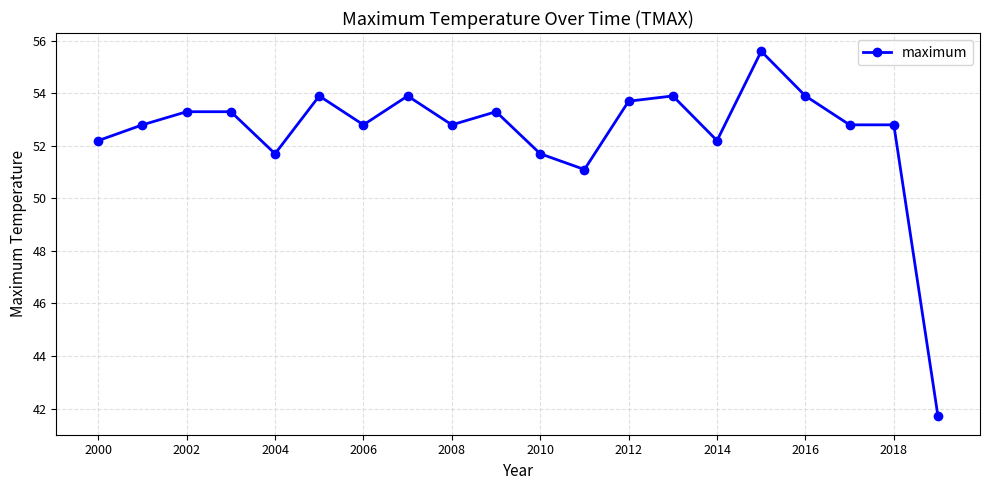

What is the value of the 11th point from the left?

51.7